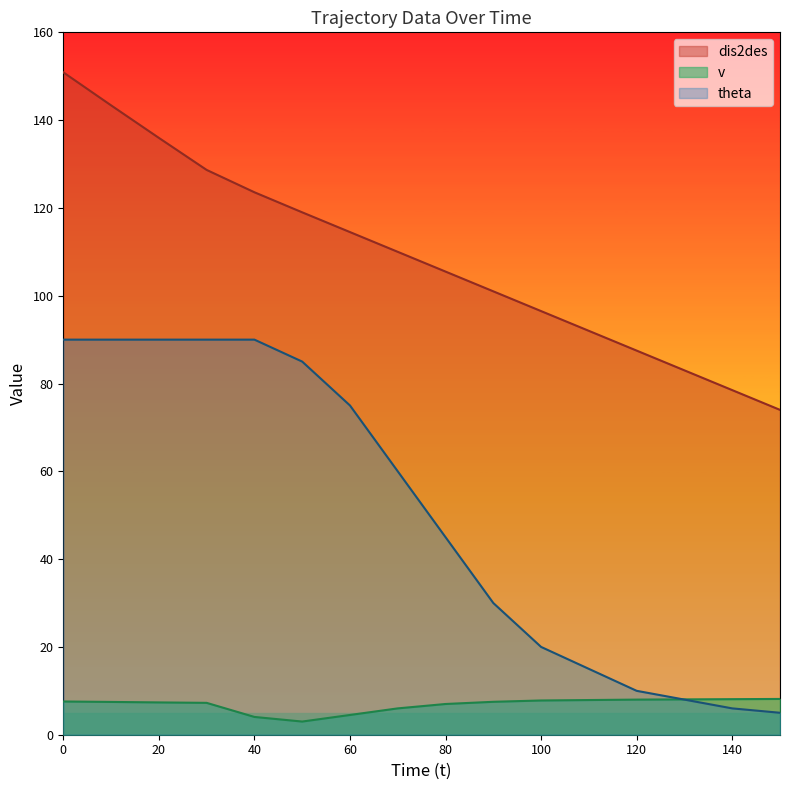

At 0, list the series in order from smallest to largest.

v, theta, dis2des